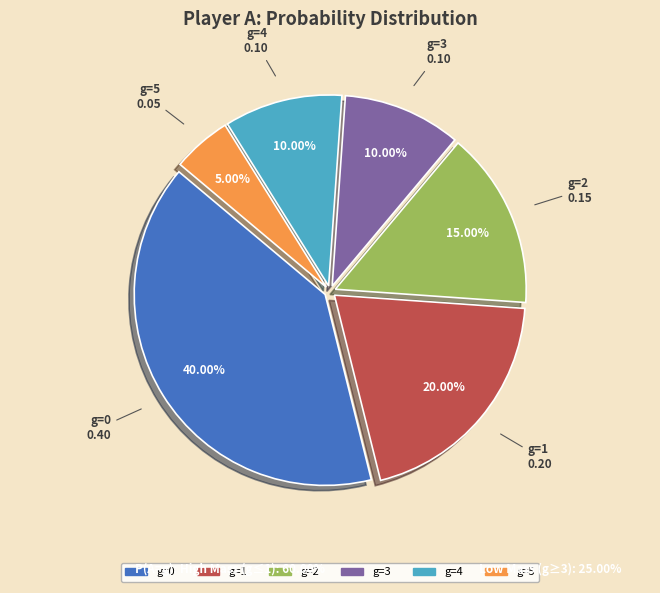

Is there a majority slice in this chart?

No